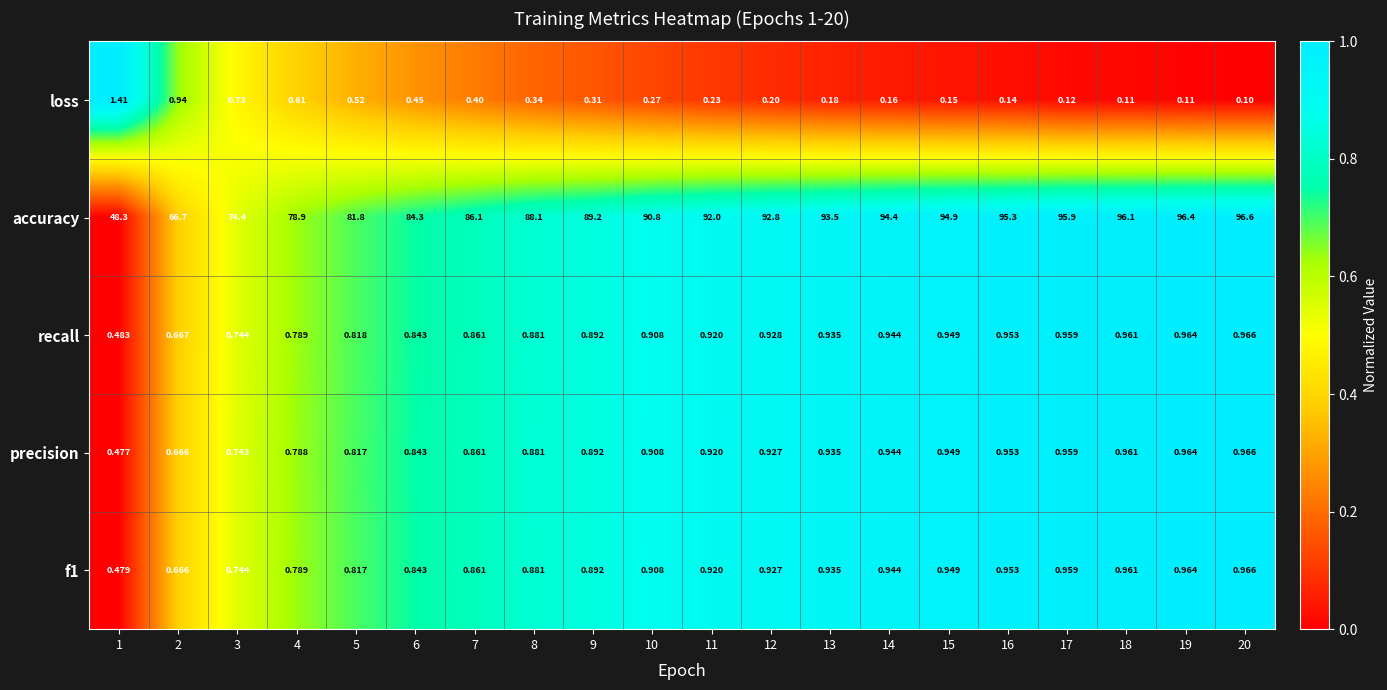

Which series changed the most between 5 and 15?

accuracy